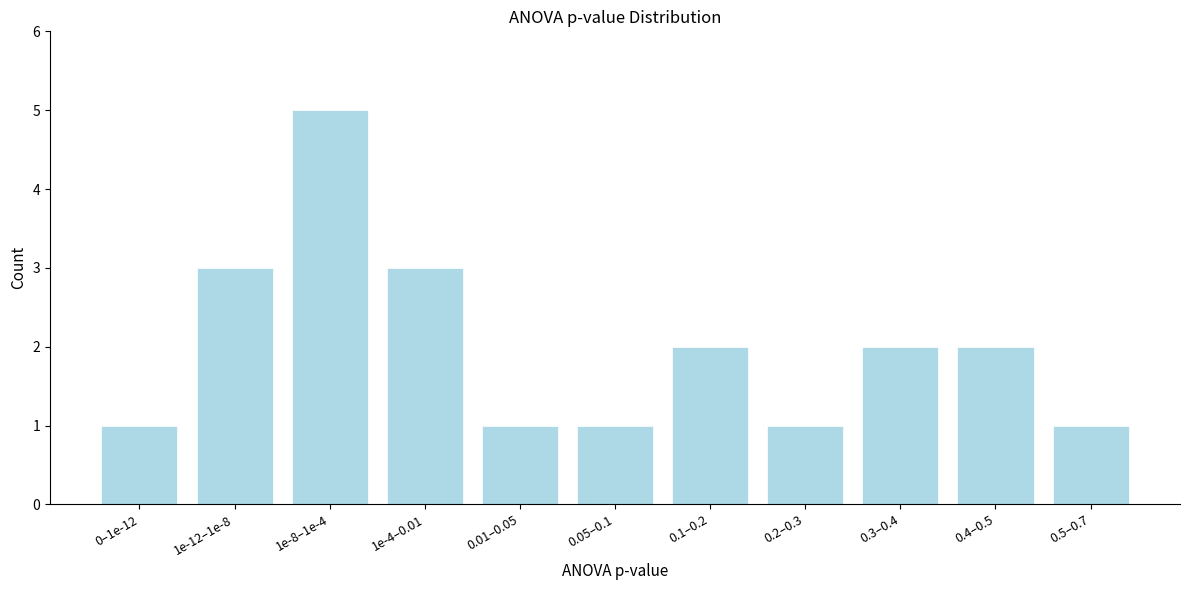

Reading left to right, list all the values displayed in this chart.

1	3	5	3	1	1	2	1	2	2	1